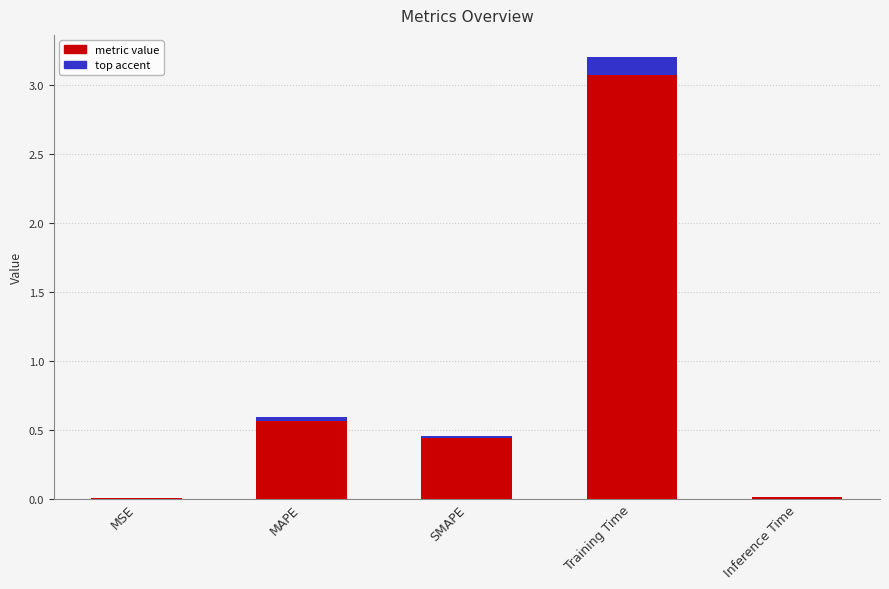

What is the difference between the maximum and minimum values?

3.2